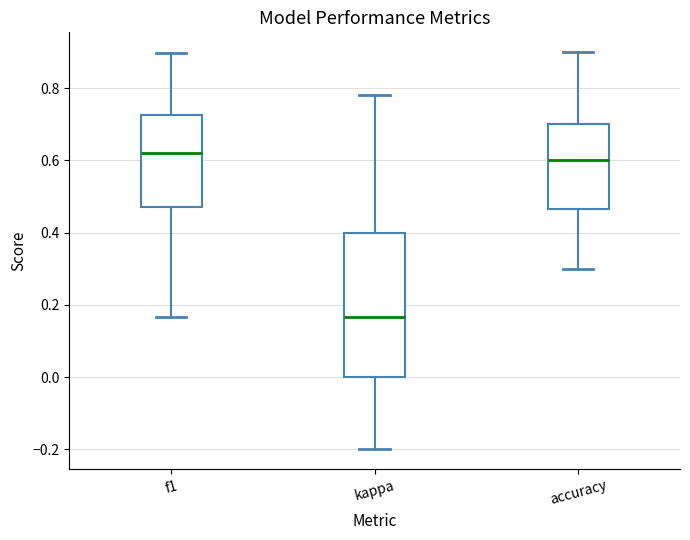

Reading left to right, transcribe this box plot: for each box, give where its median line is, the range the box spans, and where its two whiskers end, as read against the y-axis. The values are not printed on the chart, so give them approximately, as read against the axis.

f1: median 0.62, box 0.48 to 0.72, whiskers 0.16 to 0.90
kappa: median 0.16, box 0.00 to 0.40, whiskers -0.20 to 0.78
accuracy: median 0.60, box 0.46 to 0.70, whiskers 0.30 to 0.90